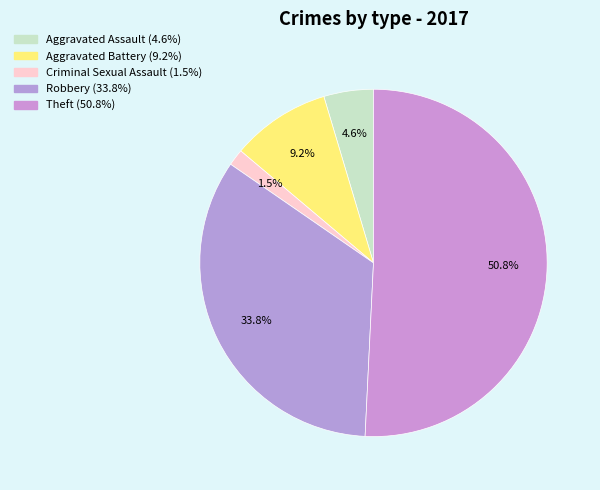

To the nearest percent, what is the combined percentage of Aggravated Assault and Criminal Sexual Assault?

6%